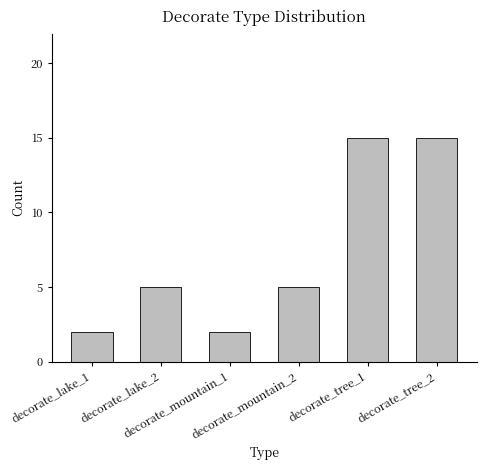

Reading right to left, transcribe all the data shown in this chart.

15	15	5	2	5	2